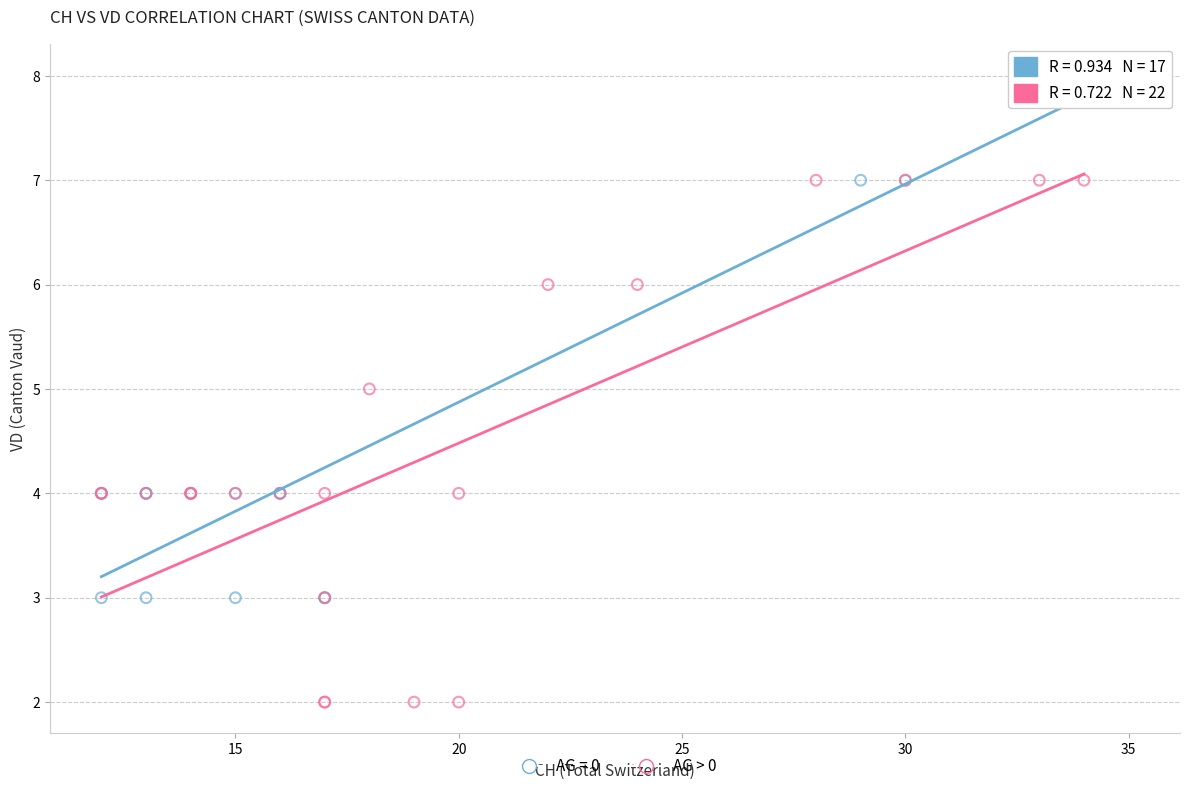

Which series reaches the minimum Y coordinate?

AG > 0